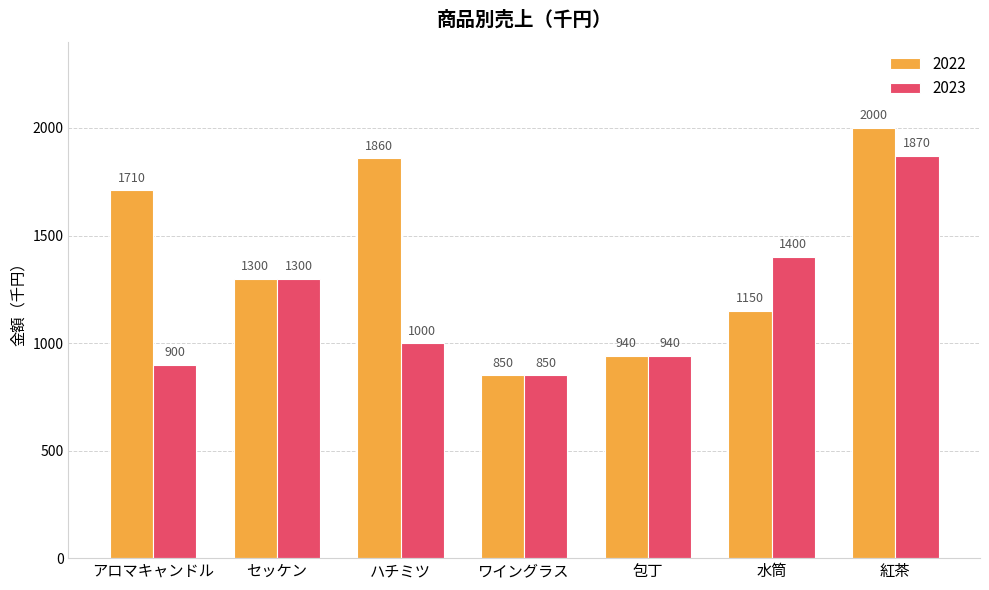

What is the average value of the 2023 series?

1180